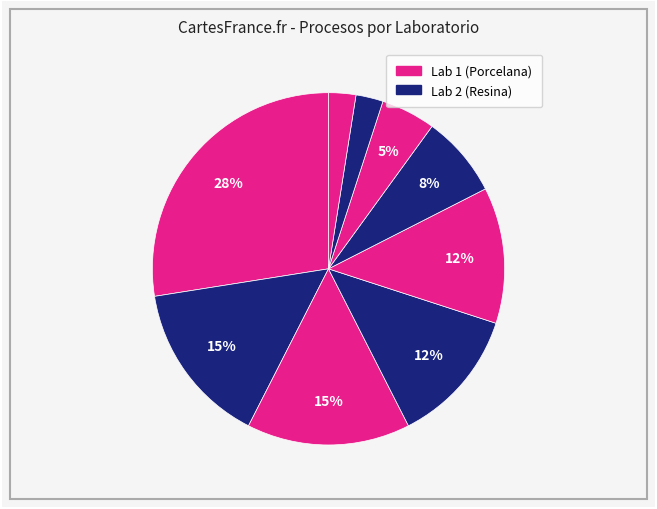

Is there a majority slice in this chart?

No